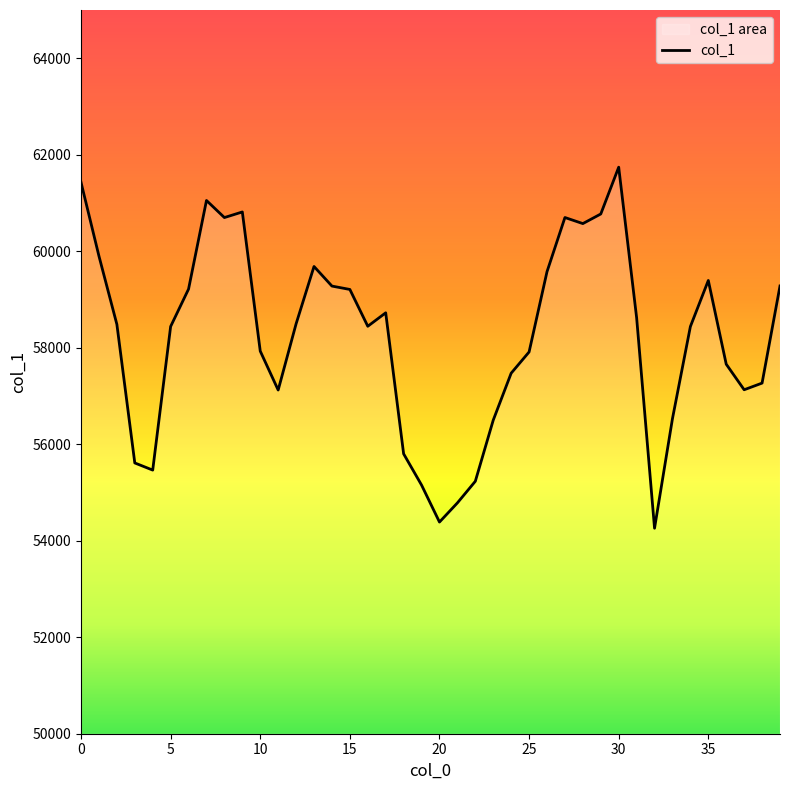

The value at 13 is 59684. True or false?

True